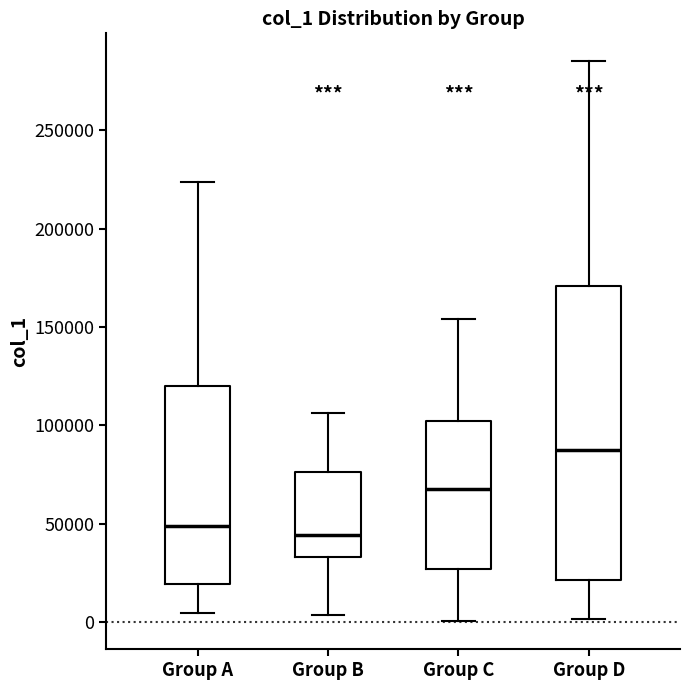

Reading left to right, read every box against the y-axis: the position of its median line, the range the box covers, and the ends of its whiskers. The values are not printed on the chart, so give them approximately, as read against the axis.

Group A: median 50000, box 20000 to 120000, whiskers 5000 to 225000
Group B: median 45000, box 35000 to 75000, whiskers 5000 to 105000
Group C: median 70000, box 25000 to 100000, whiskers 0 to 155000
Group D: median 90000, box 20000 to 170000, whiskers 0 to 285000